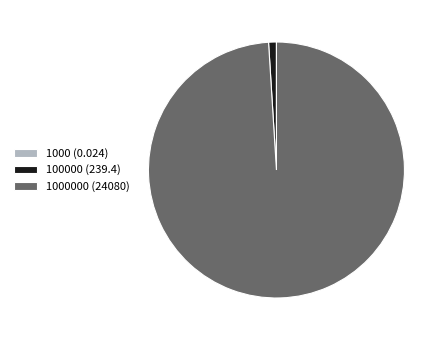

Is the sum of 100000 (239.4) and 1000000 (24080) greater than half?

Yes